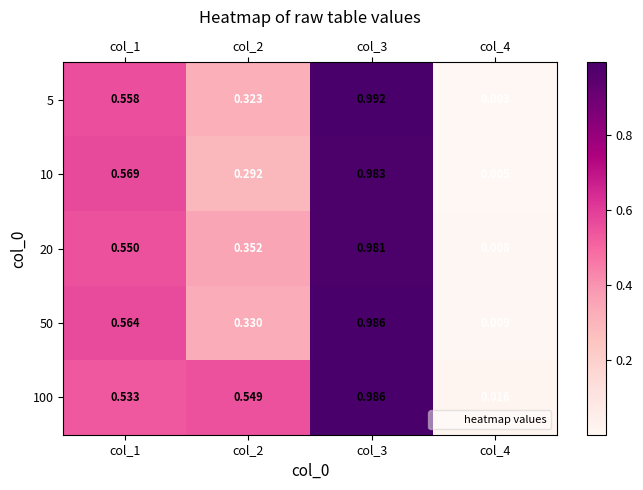

At which category is the sum across all series the highest?

col_3